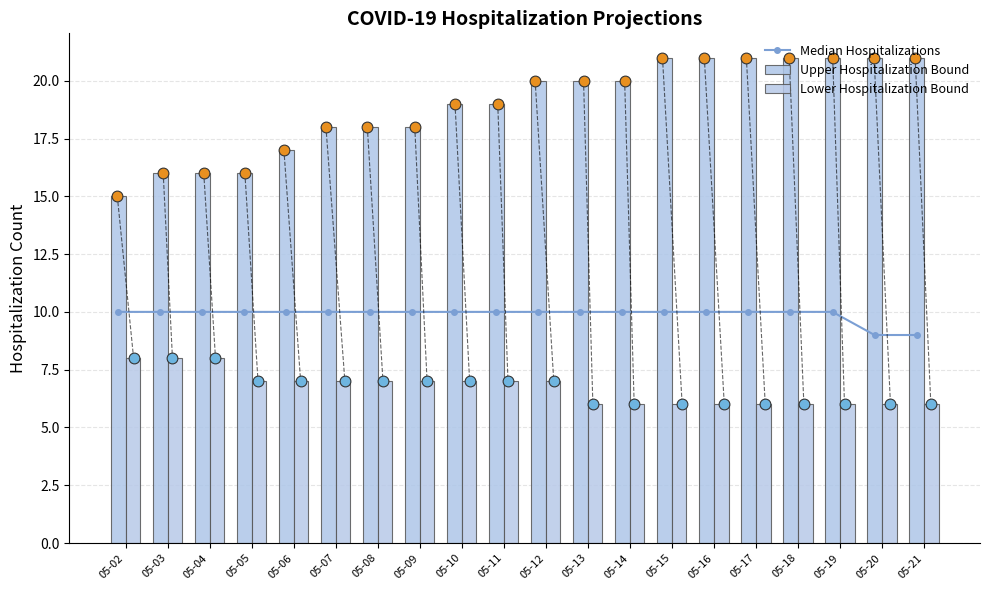

At which category is the sum across all series the highest?

05-12